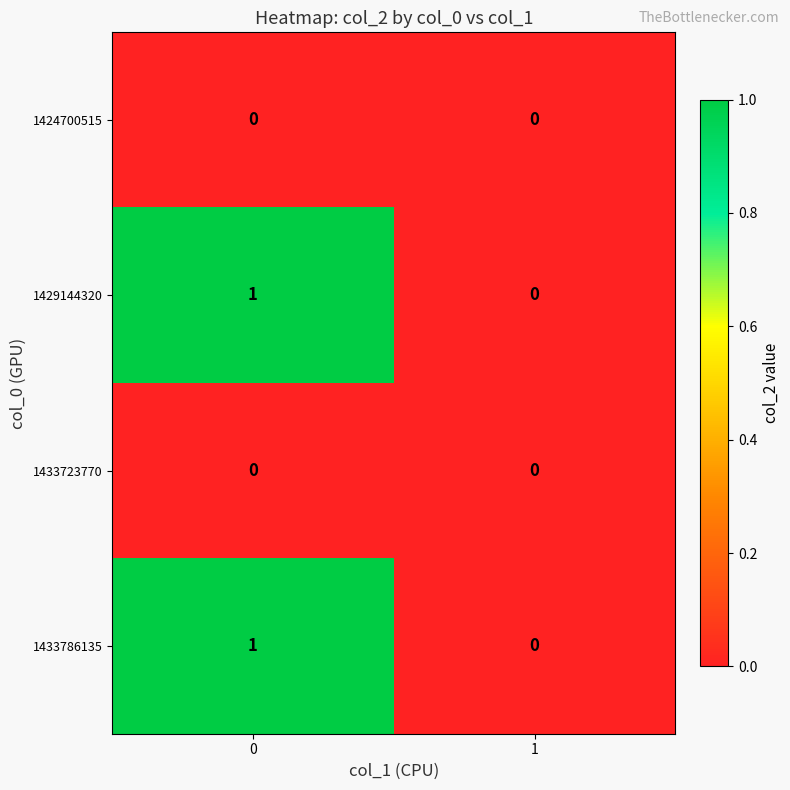

Is the value of 1433786135 at 0 greater than the value of 1429144320 at 1?

Yes